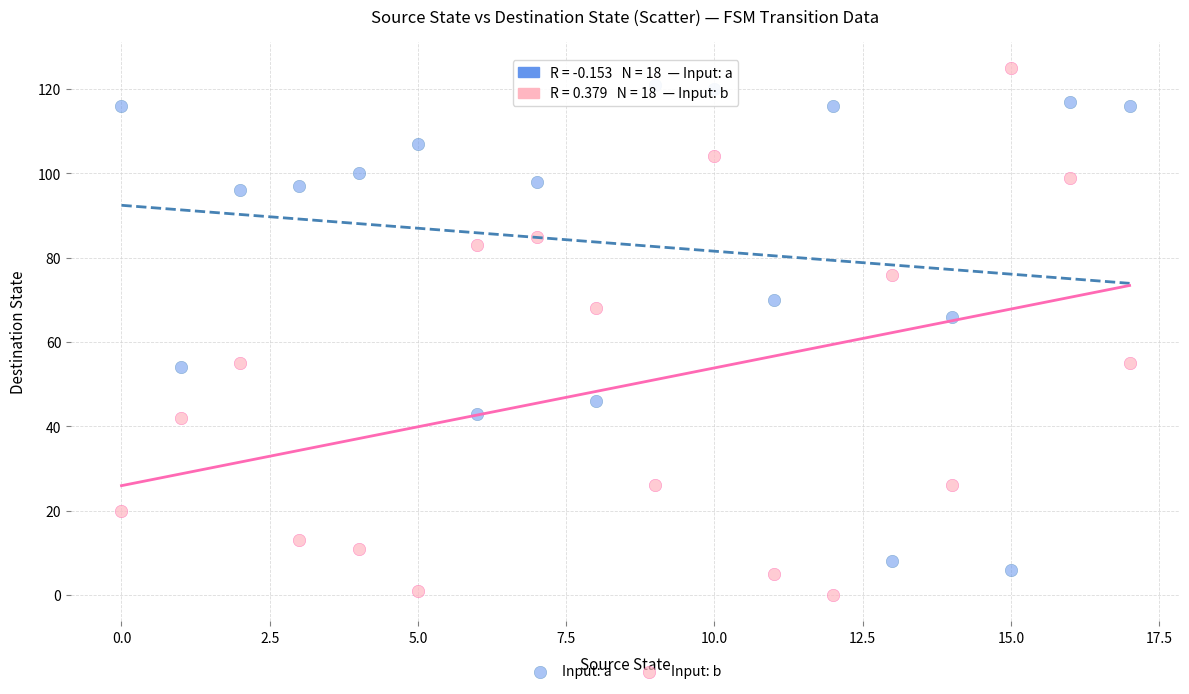

Which series contains the lowest Y value?

Input: b